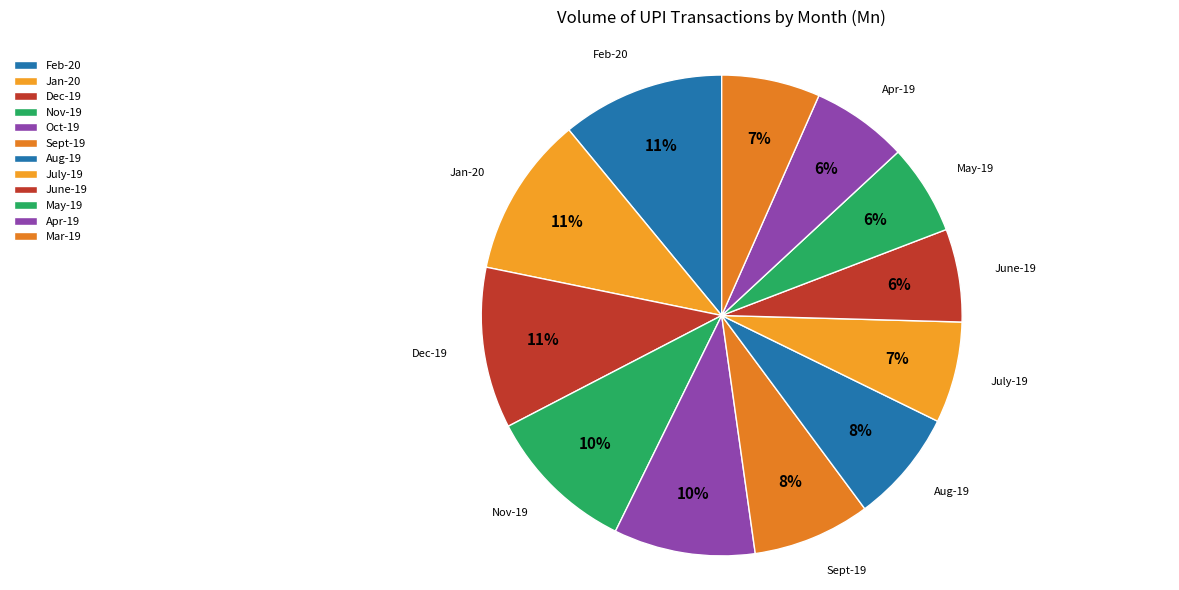

What portion of the pie excludes May-19?

93.9%